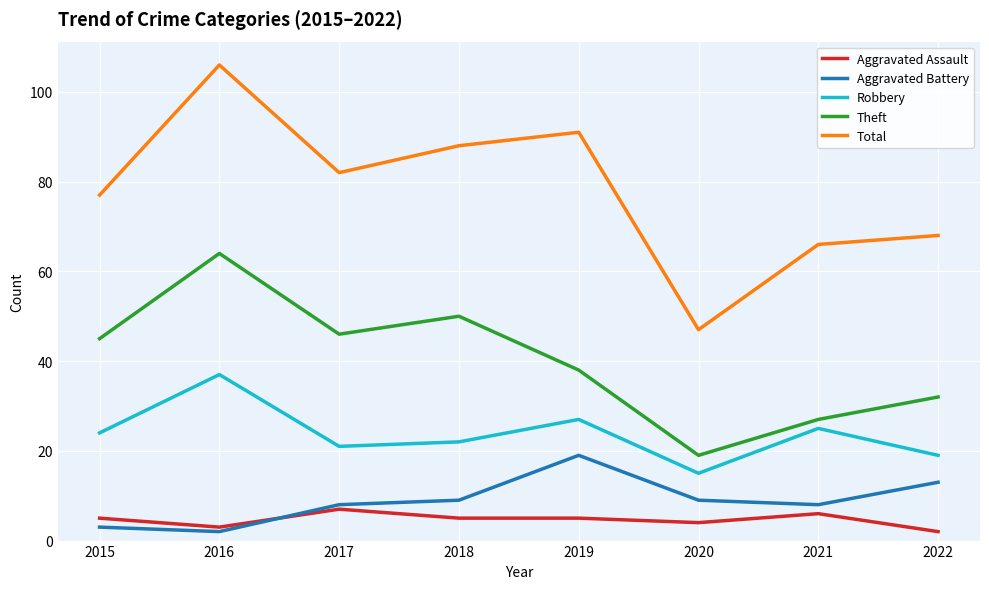

True or false: Total and Aggravated Assault cross at least once.

False